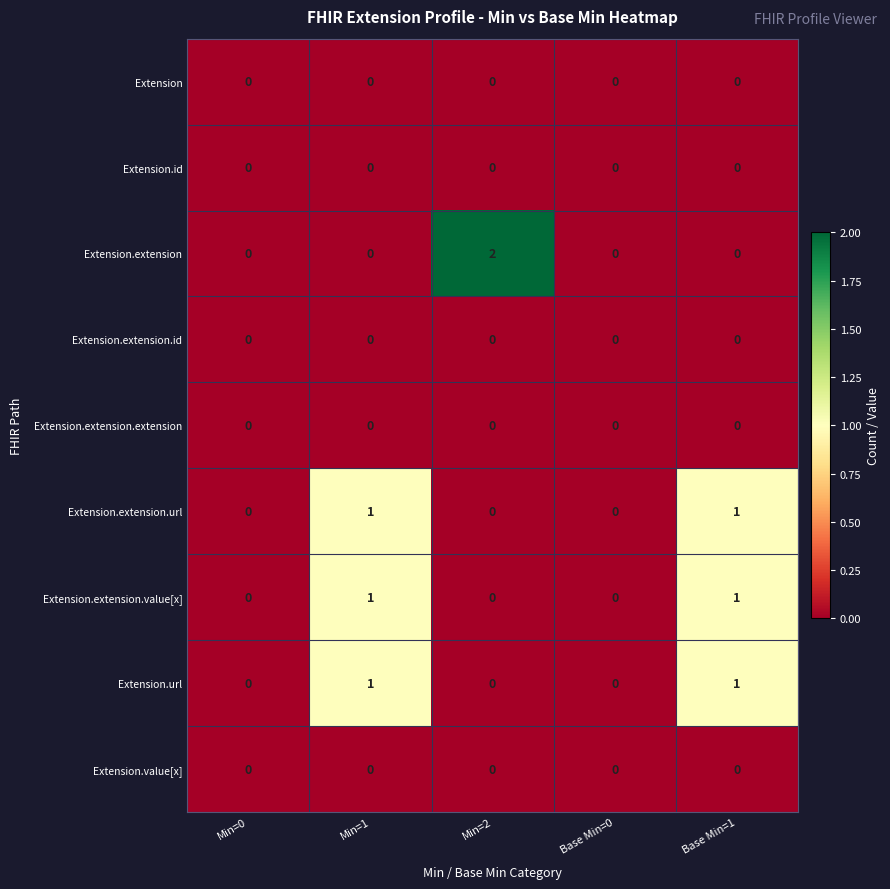

What is the spread (max minus min) of values at Base Min=1?

1